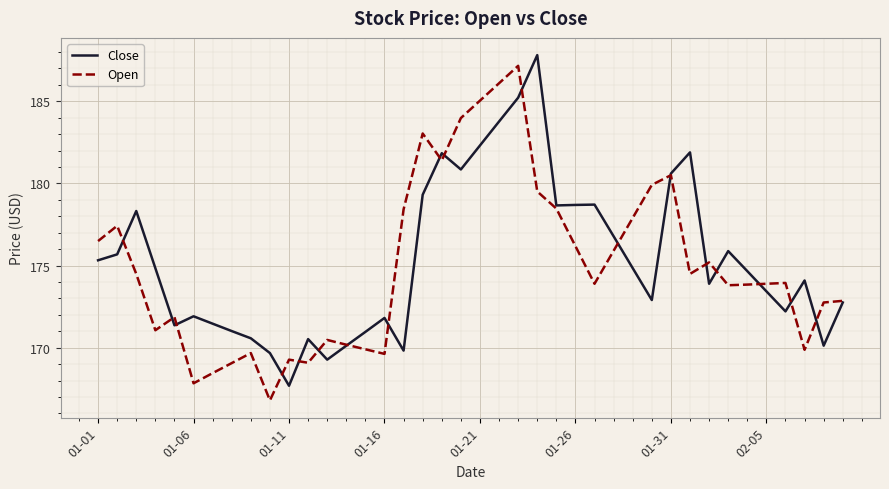

What is the maximum value for Open?

187.2